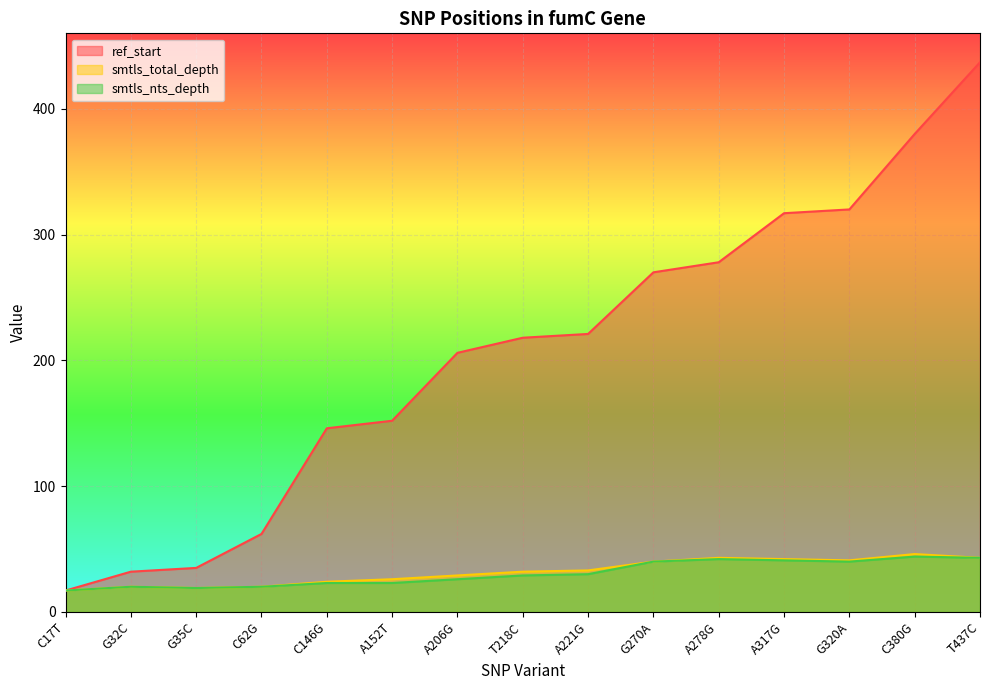

At which category is the sum across all series the highest?

T437C